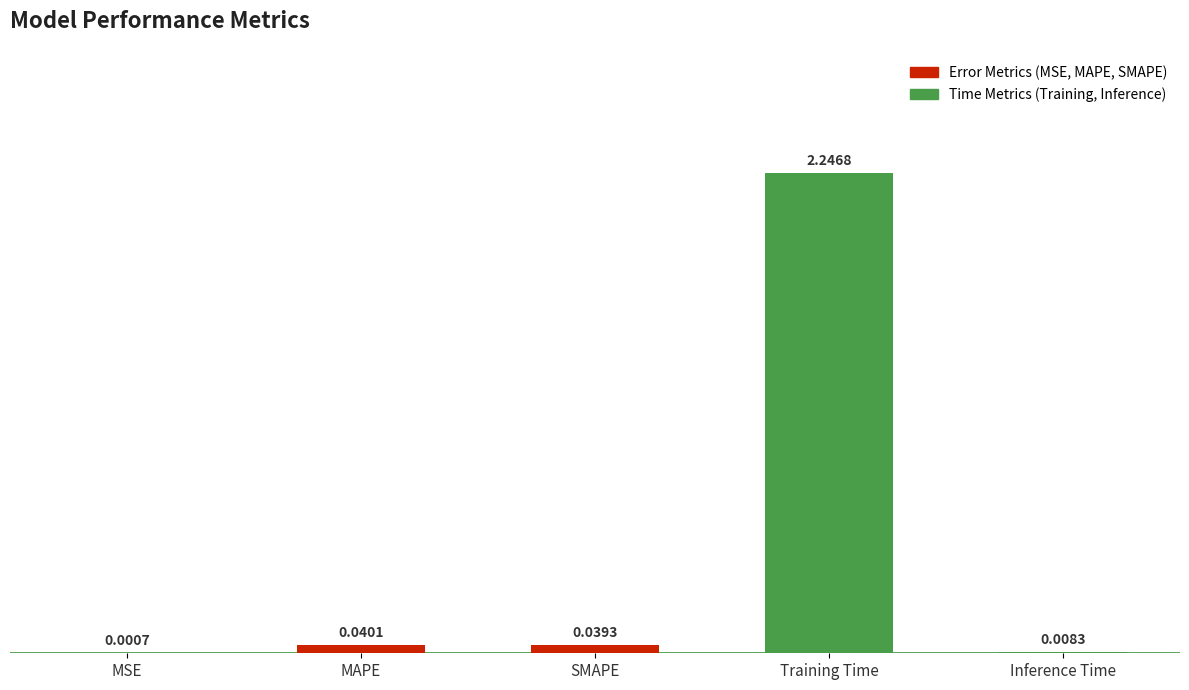

What is the sum of all values?

2.3